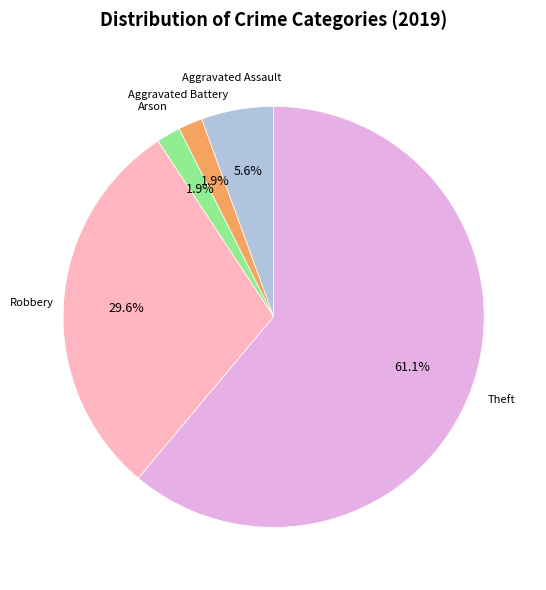

Is there any slice that represents more than half of the pie?

Yes